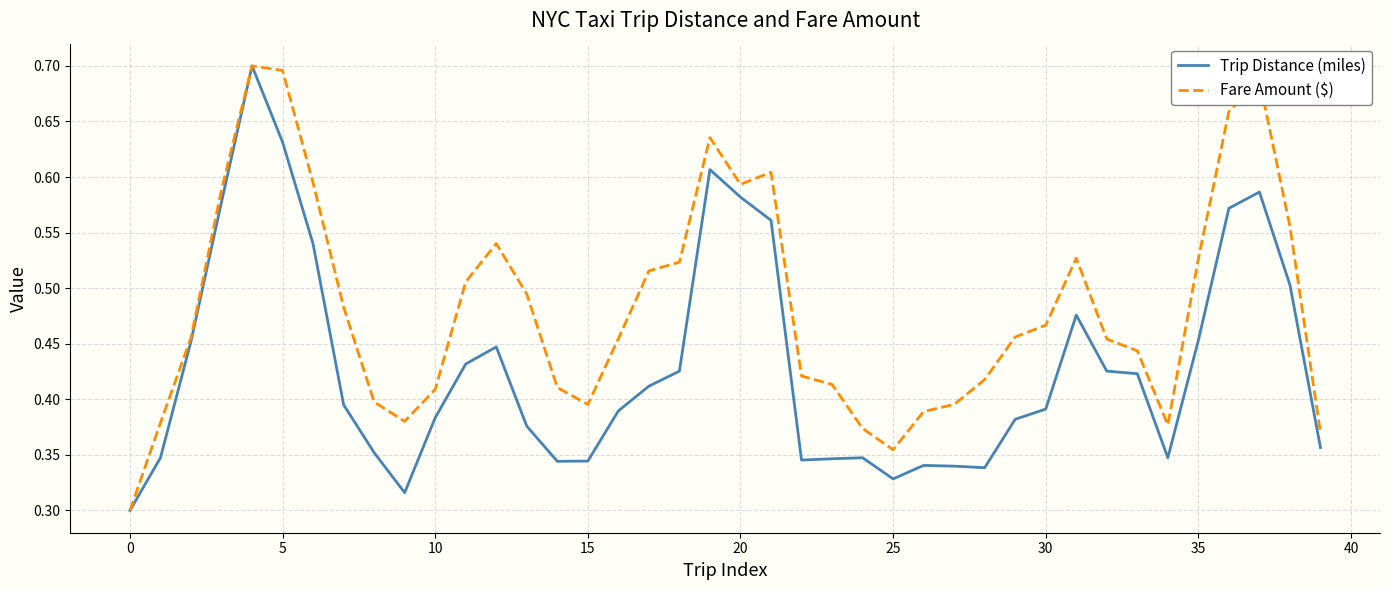

List the series in order of their overall mean, lowest first.

Trip Distance (miles), Fare Amount ($)